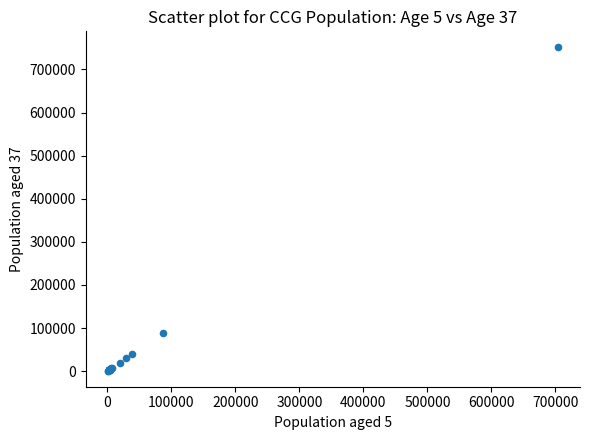

What Y value in the scatter plot is closest to 376108?

88445